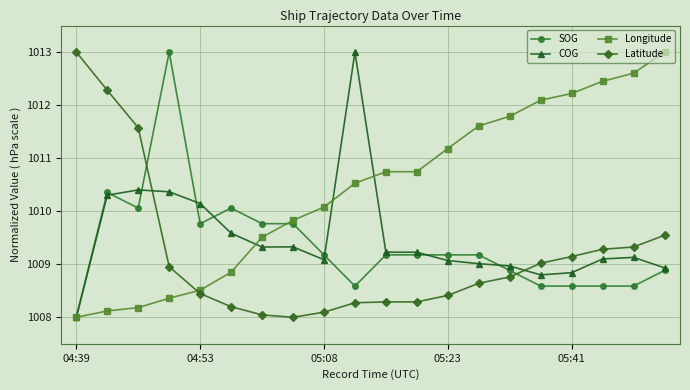

What is the maximum value for Longitude?

1013.0